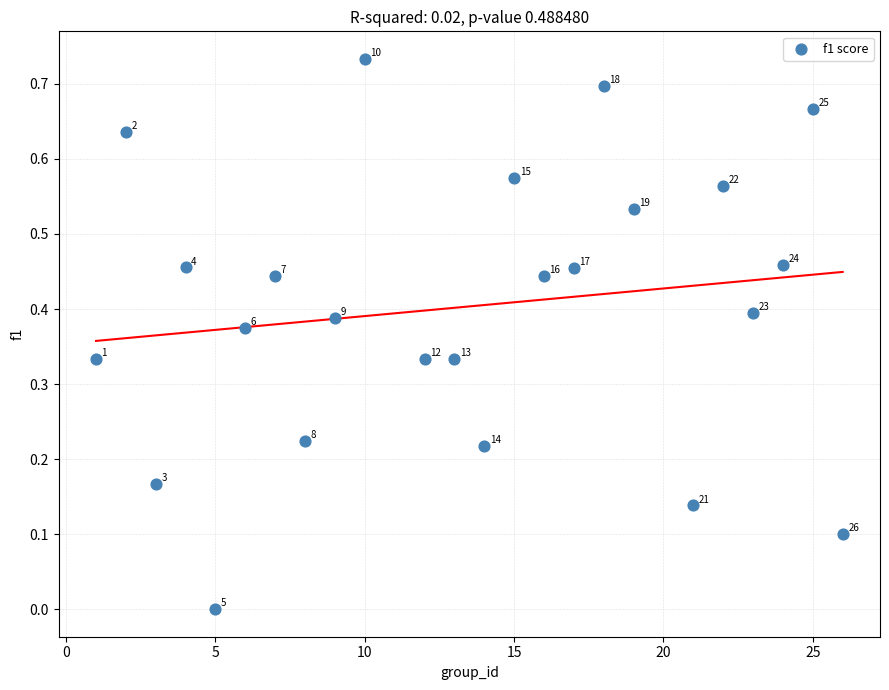

What is the range of X values (max minus min)?

25.0